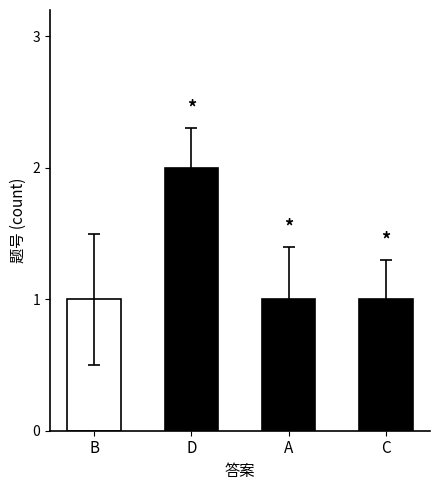

How many categories are shown in the chart?

4